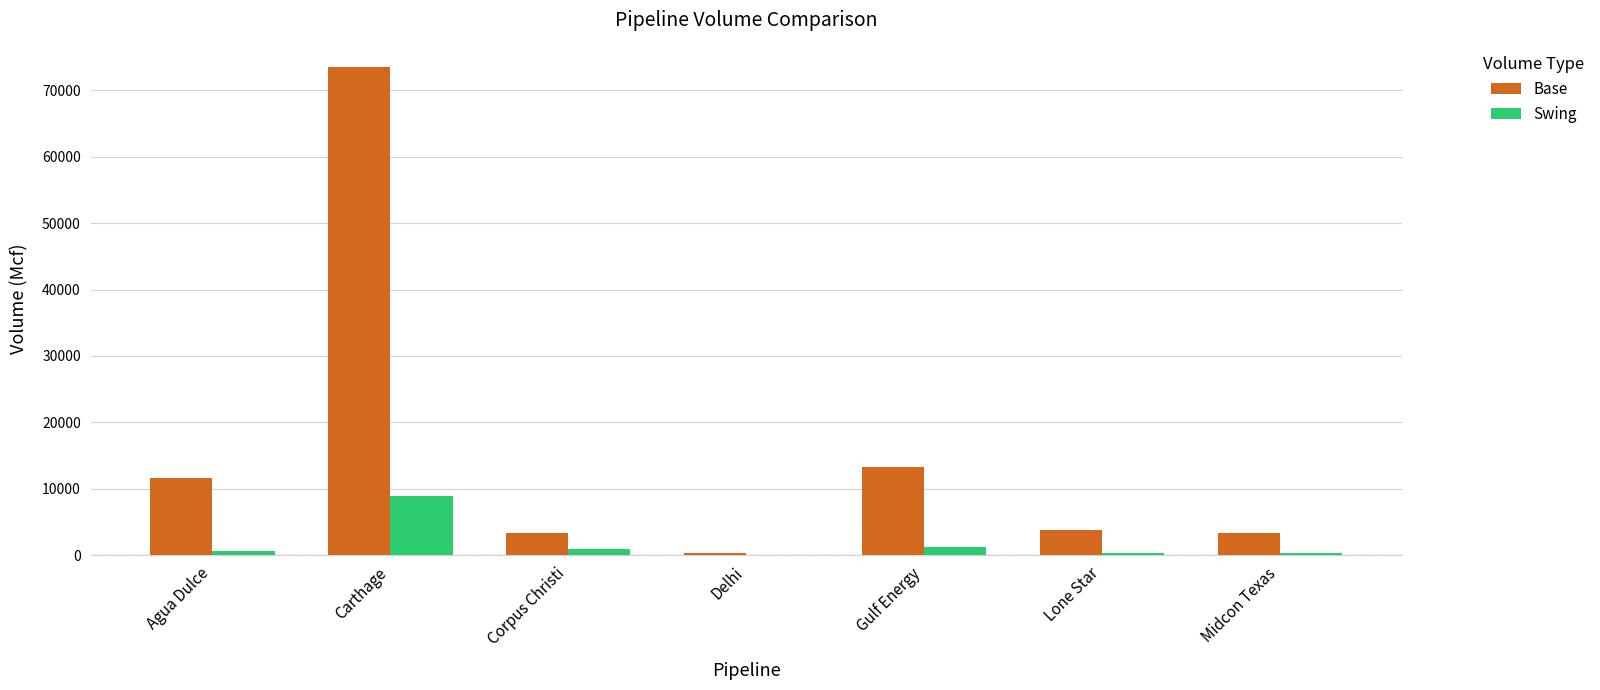

True or false: Base has a value of 8847 at Gulf Energy.

False